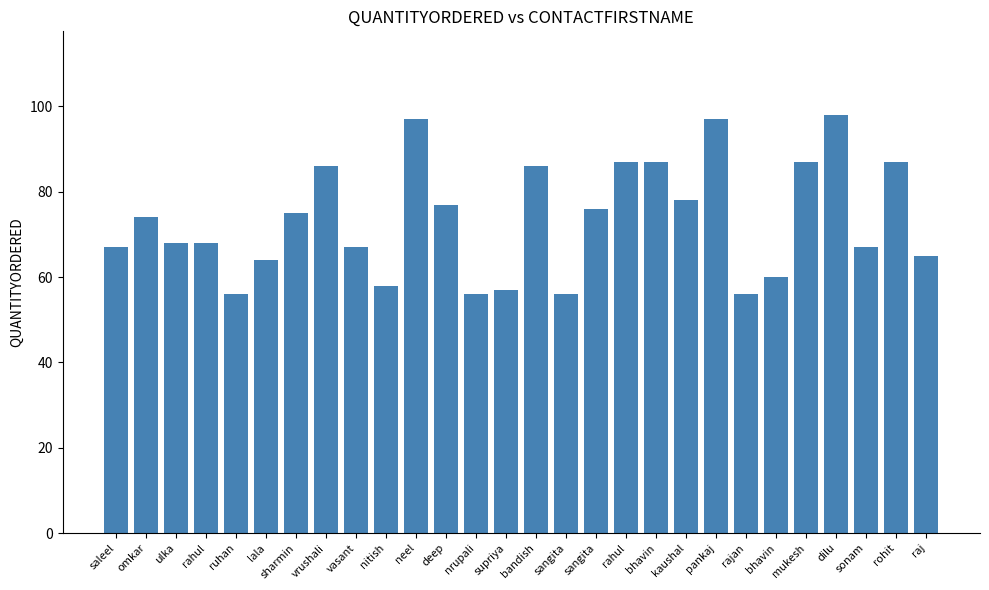

How many bars are there in total?

28